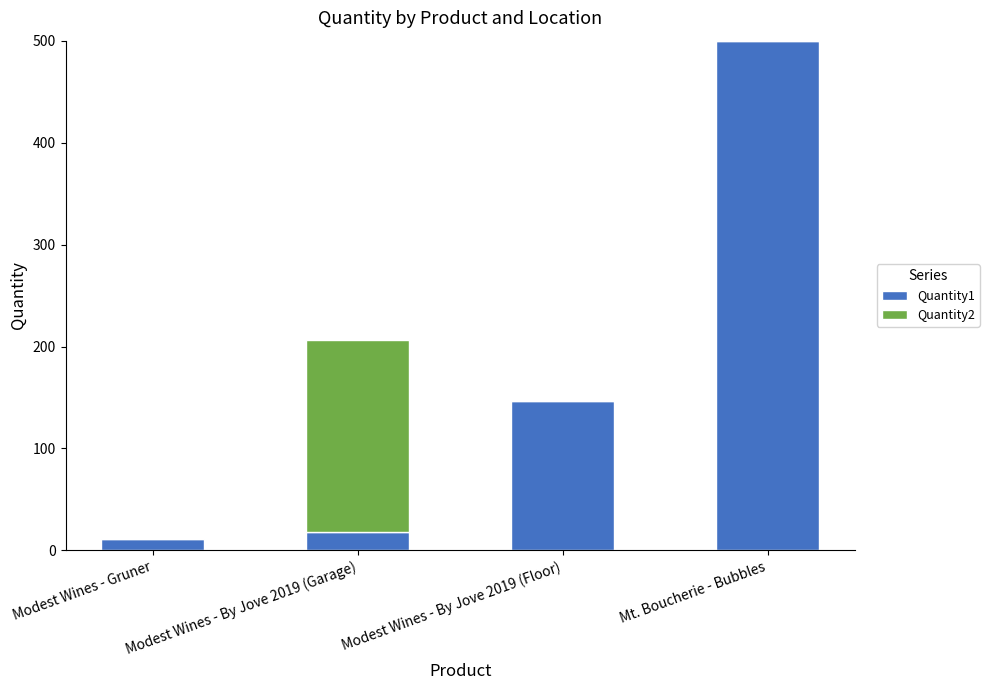

Which category has the highest value in the Quantity1 series?

Mt. Boucherie - Bubbles